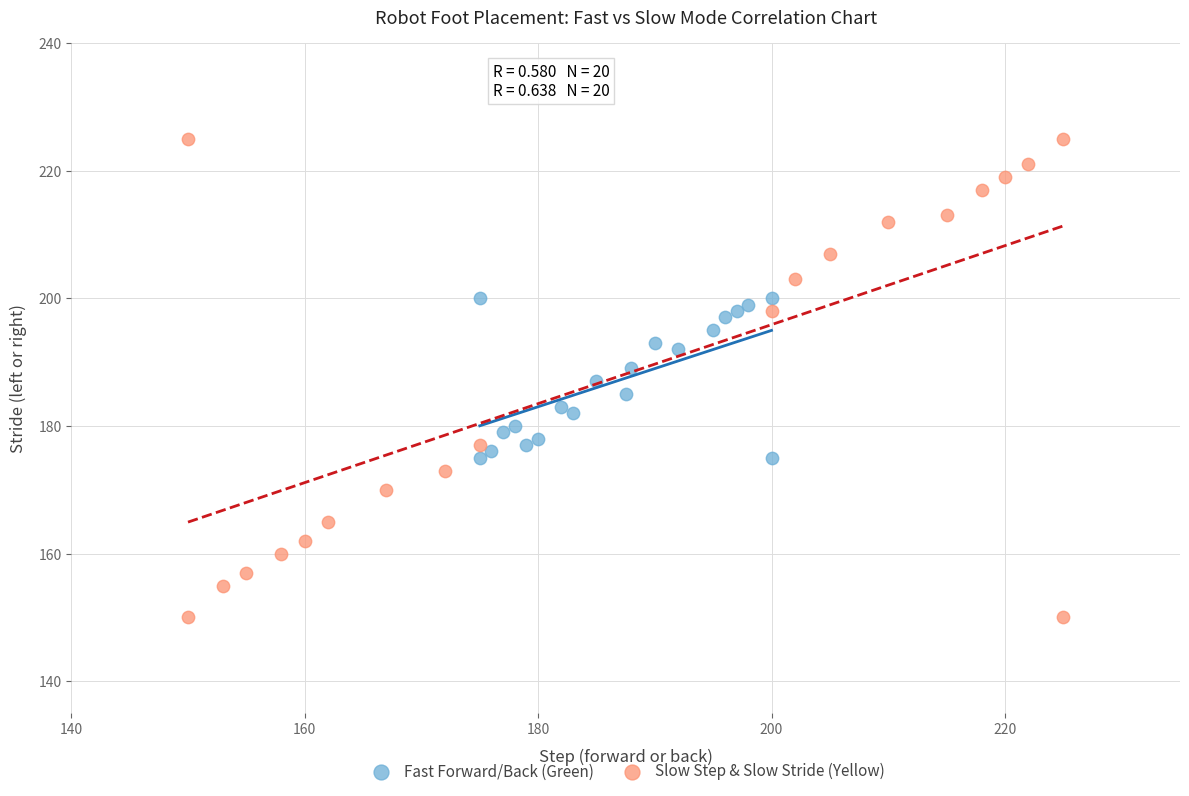

Which series reaches the minimum Y coordinate?

Slow Step & Slow Stride (Yellow)